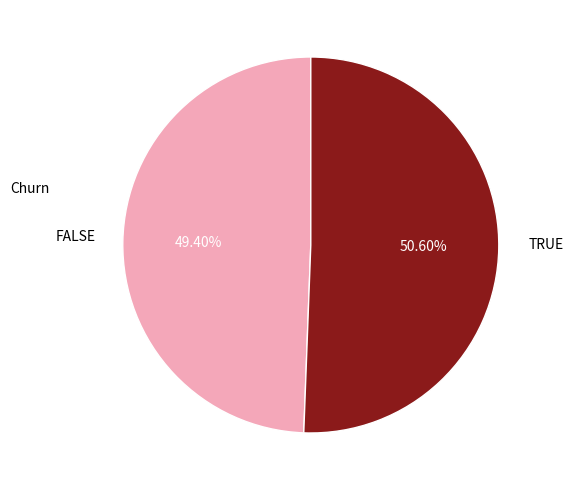

Is there a majority slice in this chart?

Yes